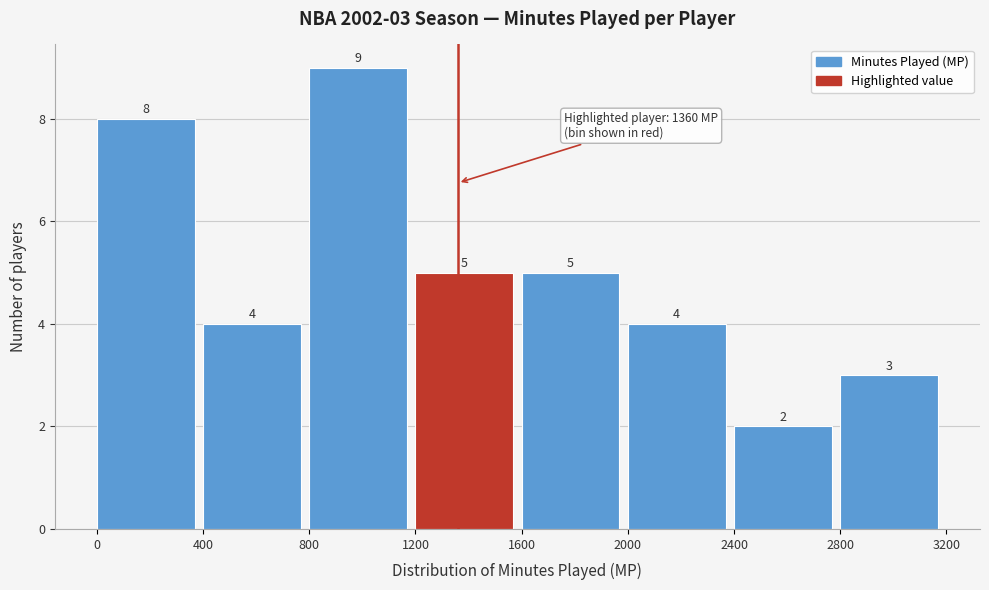

Over which range of the x-axis is the bar tallest?

800 to 1200